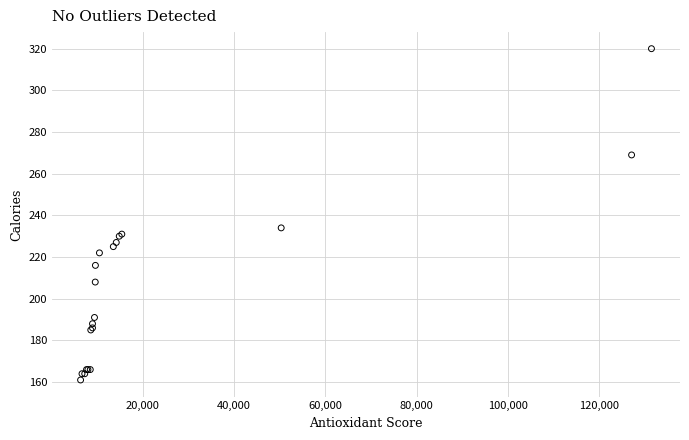

What Y value in the scatter plot is closest to 240?

234